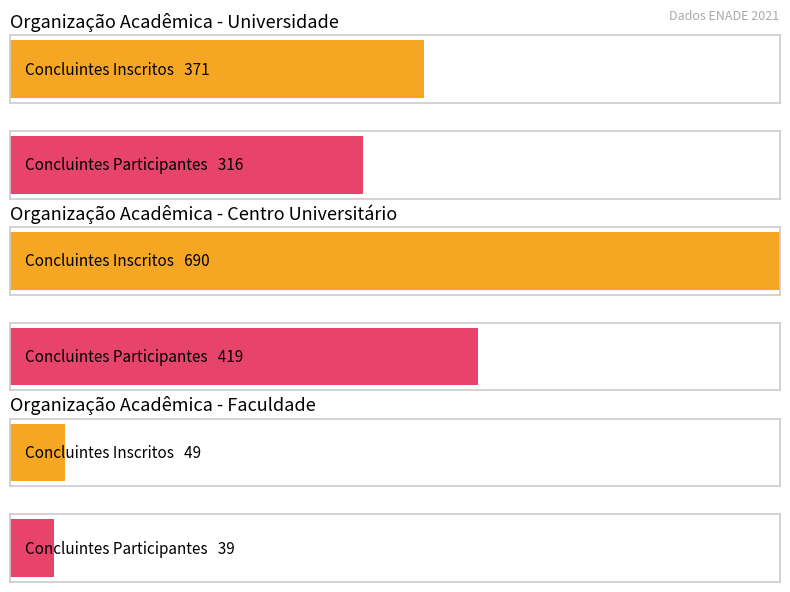

True or false: Nº de Concluintes Inscritos has a value of 20 at Universidade.

False